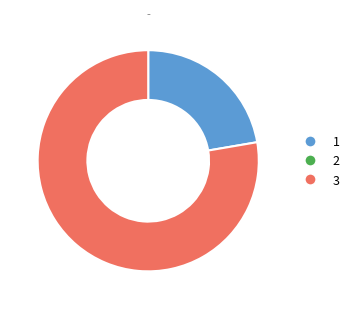

Is there a majority slice in this chart?

Yes